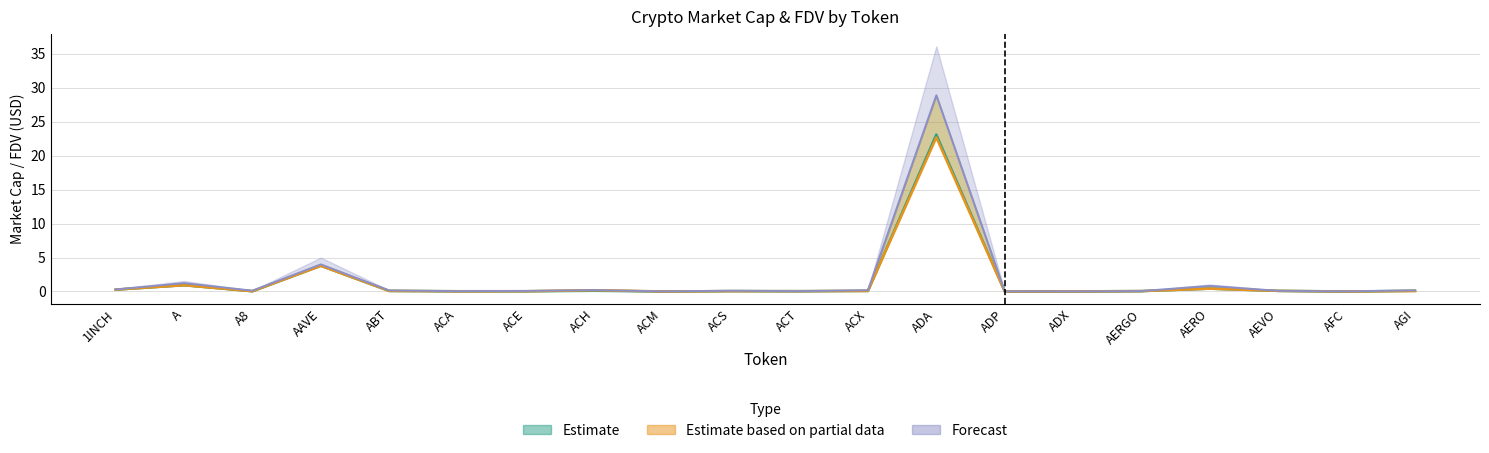

What is the label of the 4th point from the right?

AERO